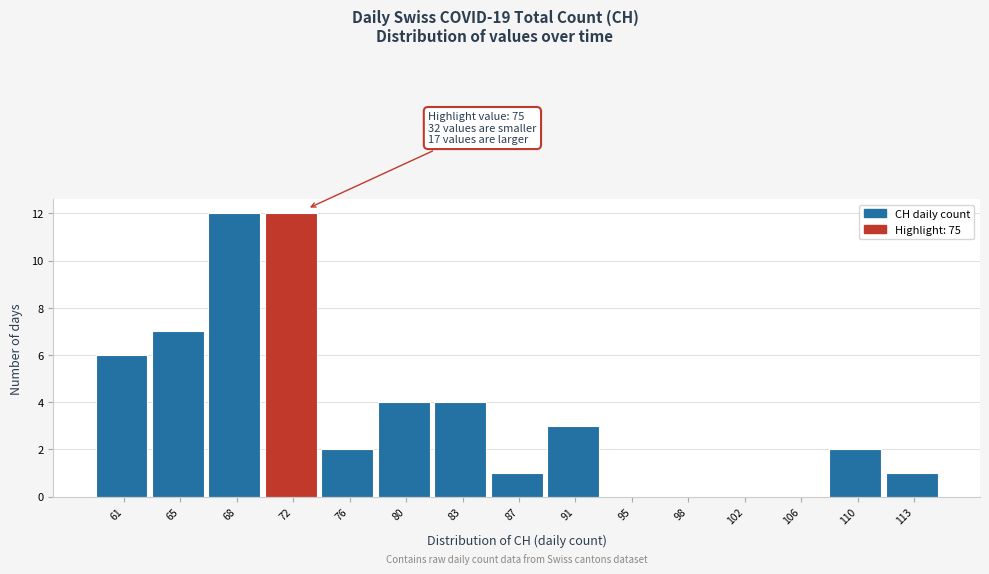

Reading left to right, extract all data points from this chart.

61=6	65=7	68=12	72=12	76=2	80=4	83=4	87=1	91=3	95=0	98=0	102=0	106=0	110=2	113=1